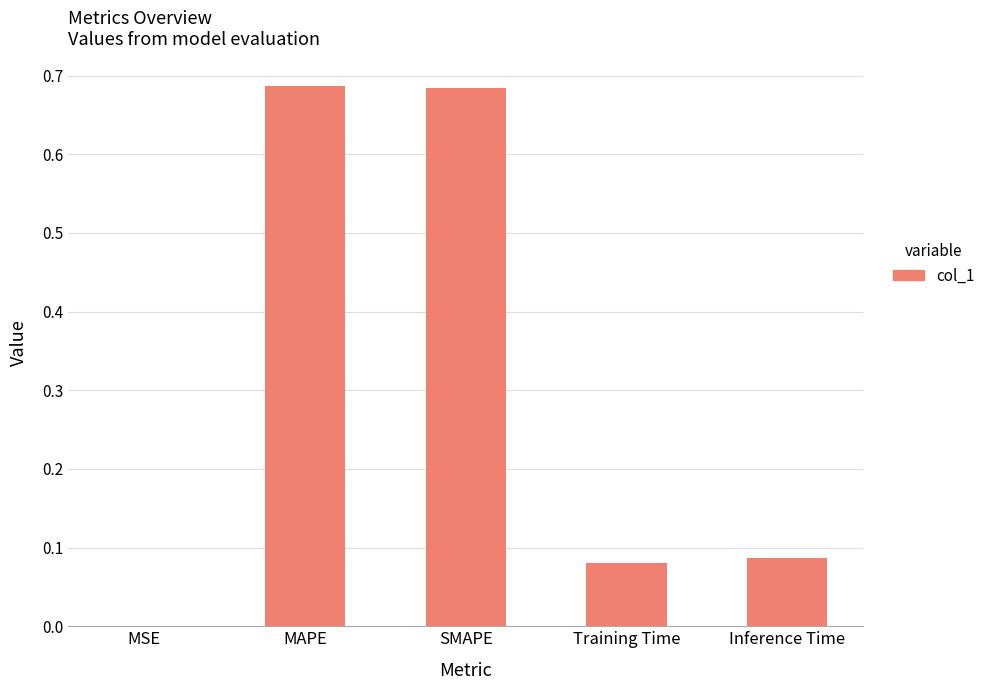

Where is the data nearest to the value 0?

MSE